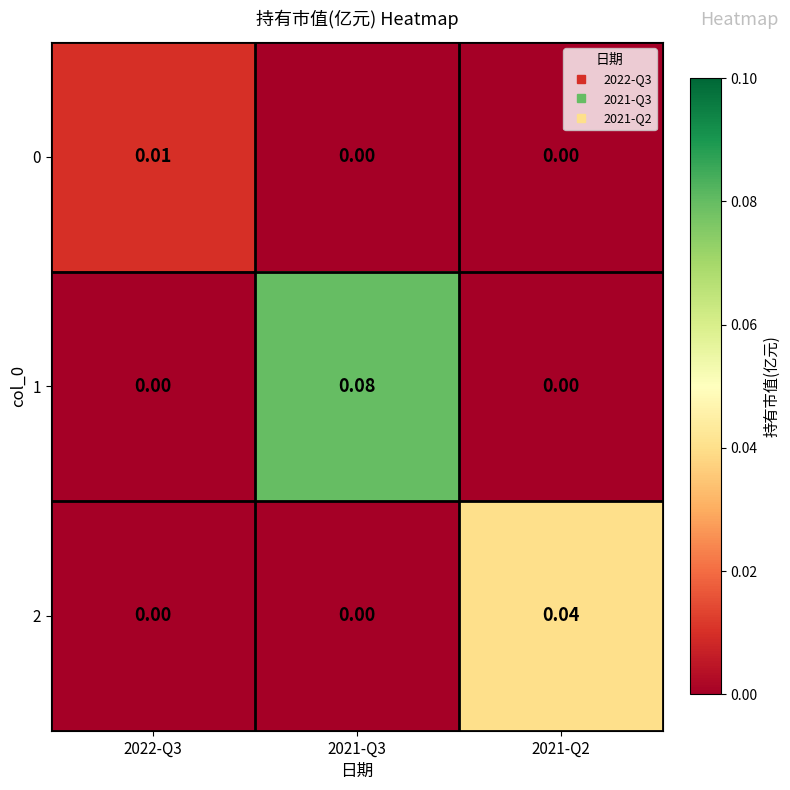

Which series changed the most between 2021-Q3 and 2021-Q2?

1